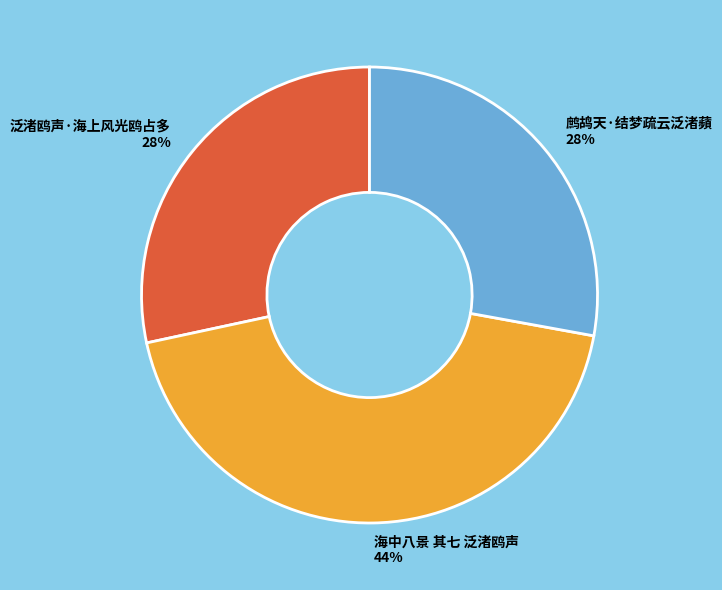

True or false: 鹧鸪天·结梦疏云泛渚蘋 accounts for 18% of the total.

False